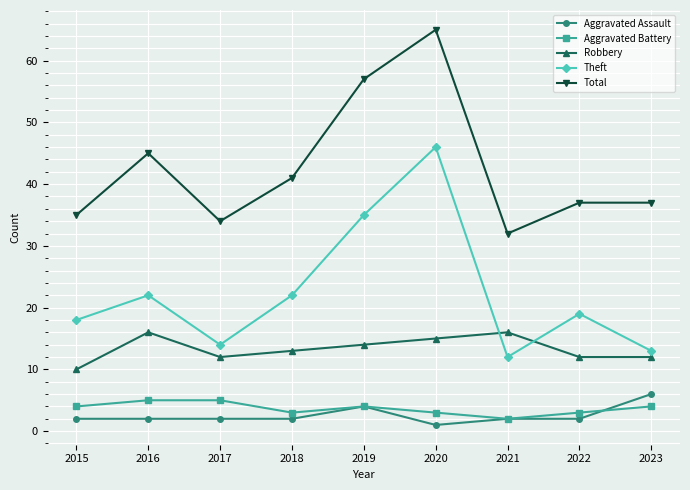

What is the lowest value of the Aggravated Assault series?

1